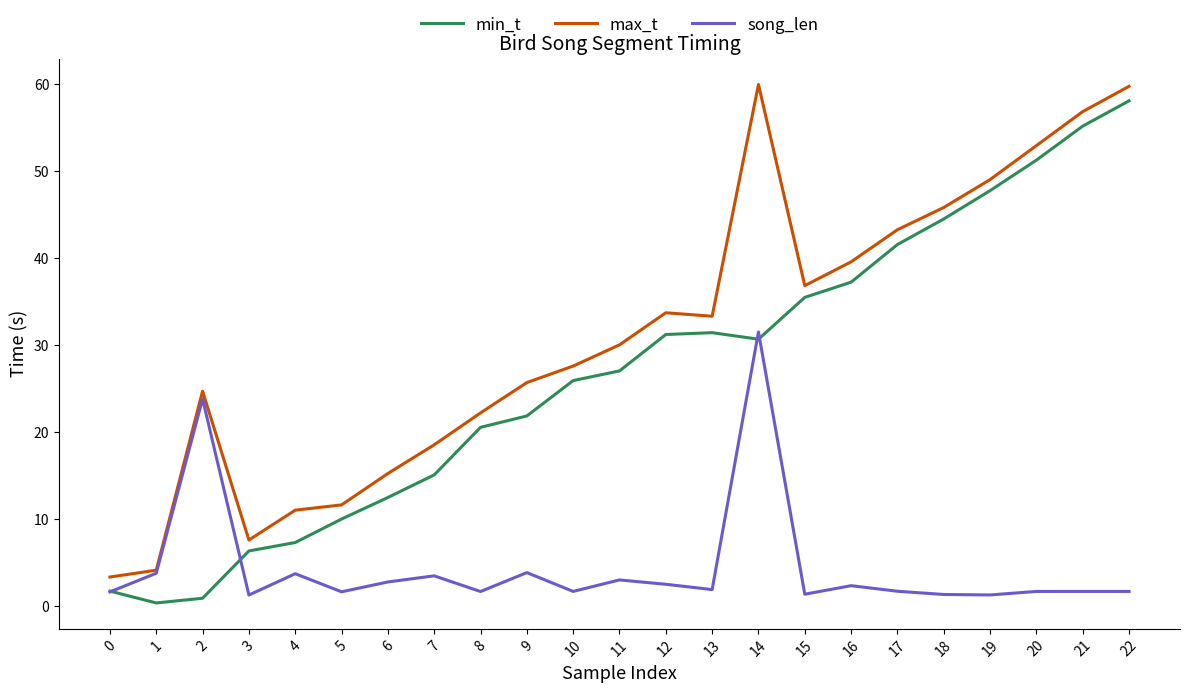

List the series in order of their overall mean, highest first.

max_t, min_t, song_len